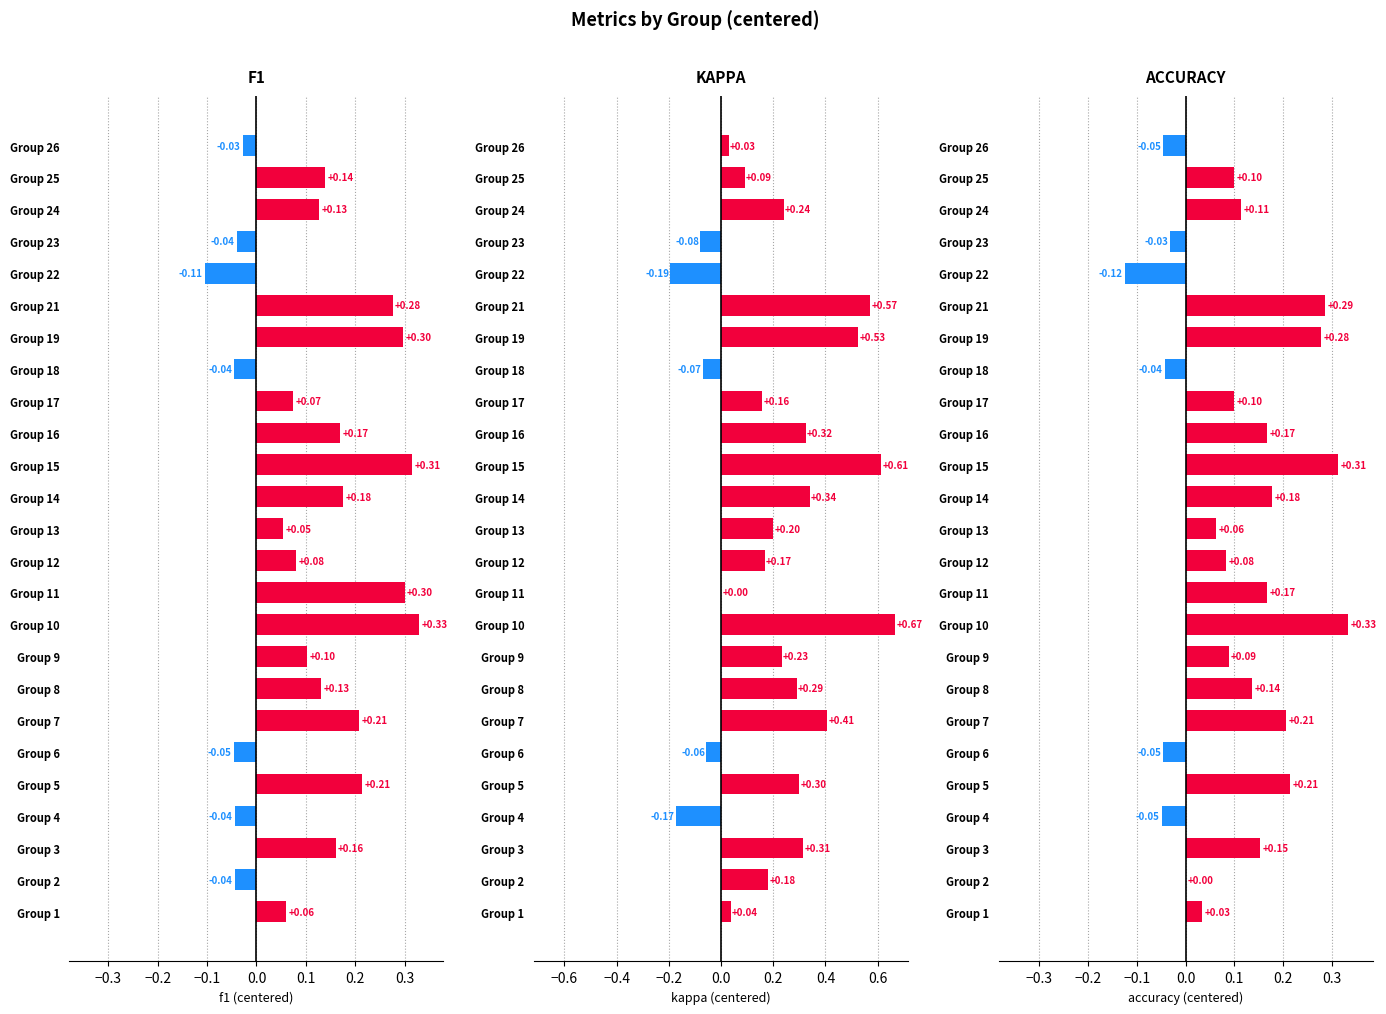

The accuracy series shows -0.0 at Group 6. True or false?

True